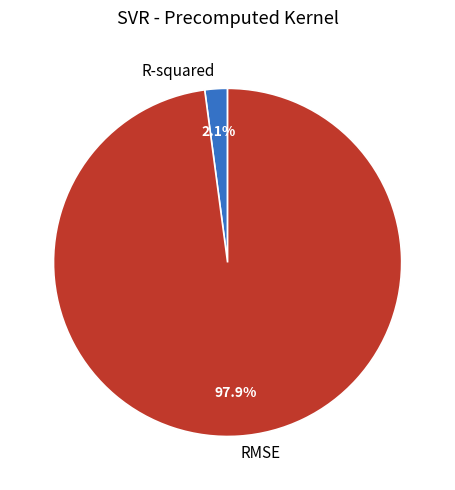

How many slices are in this pie chart?

2